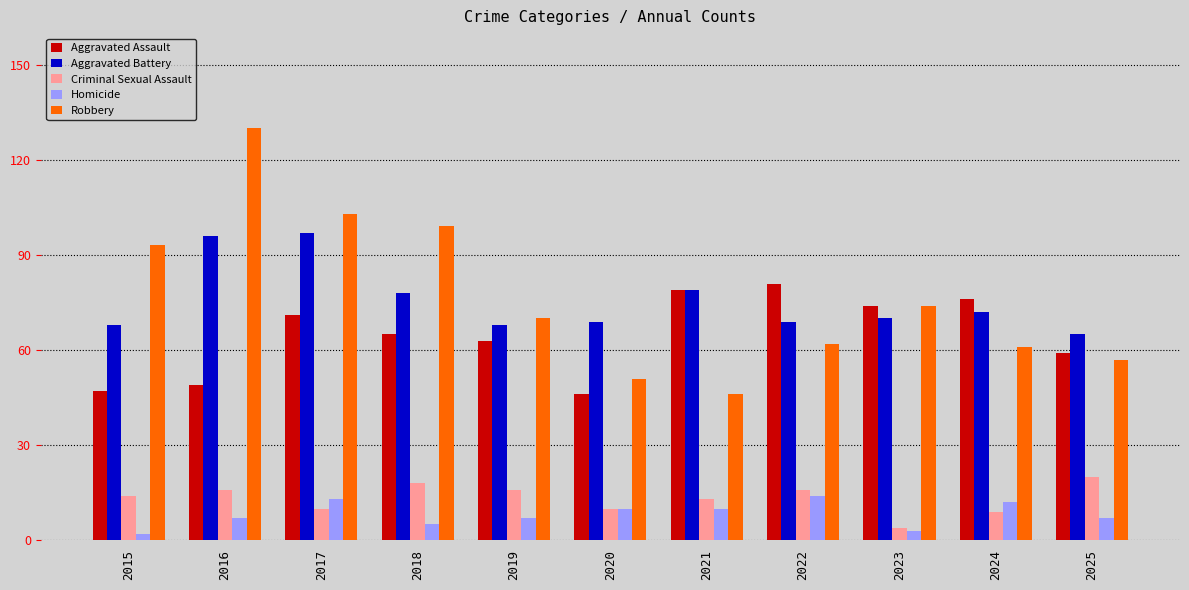

What is the sum of the Robbery values at 2022 and 2024?

123